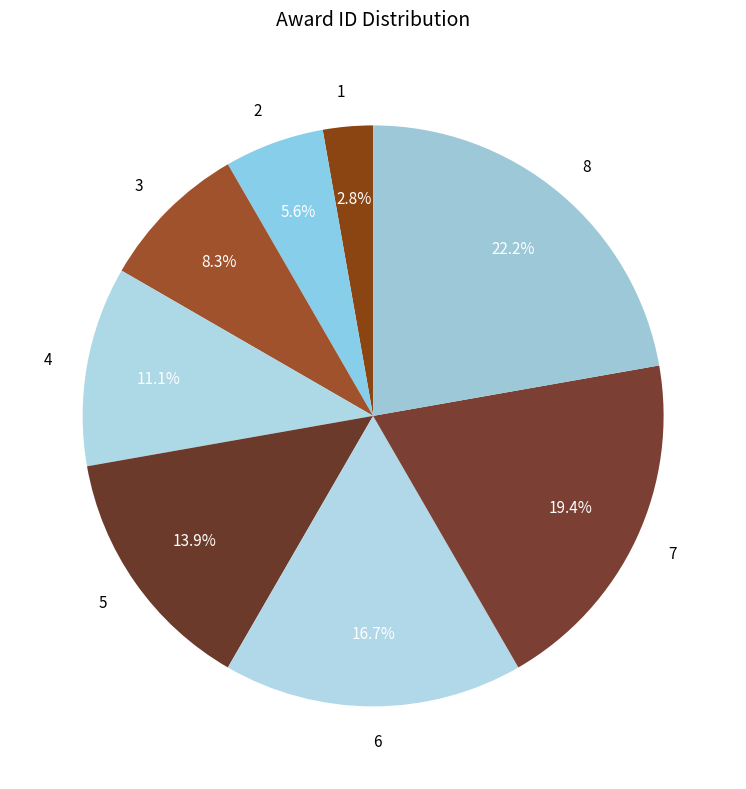

What portion of the pie excludes 6?

83.3%